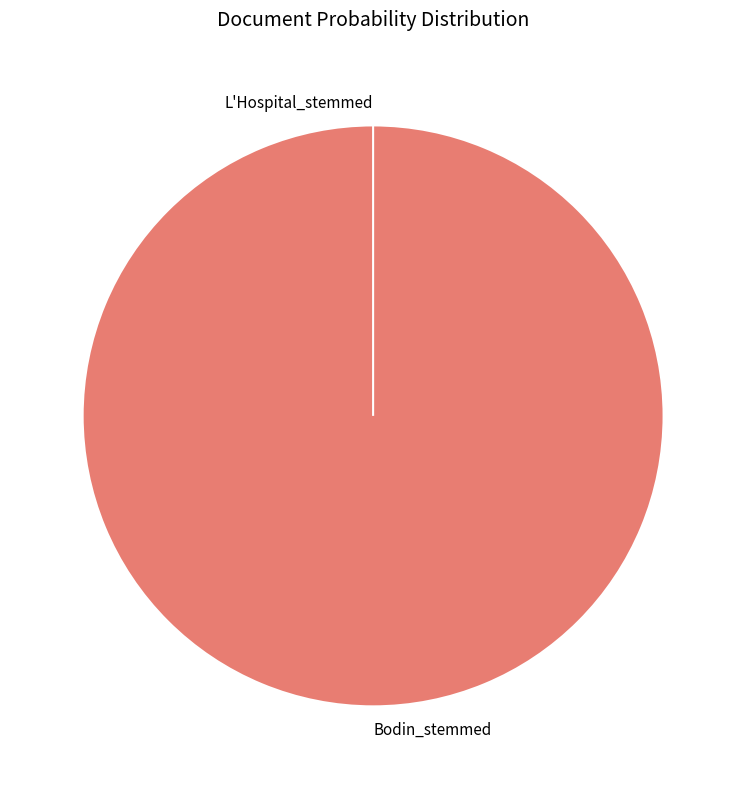

Does Bodin_stemmed represent more than half of the total?

Yes